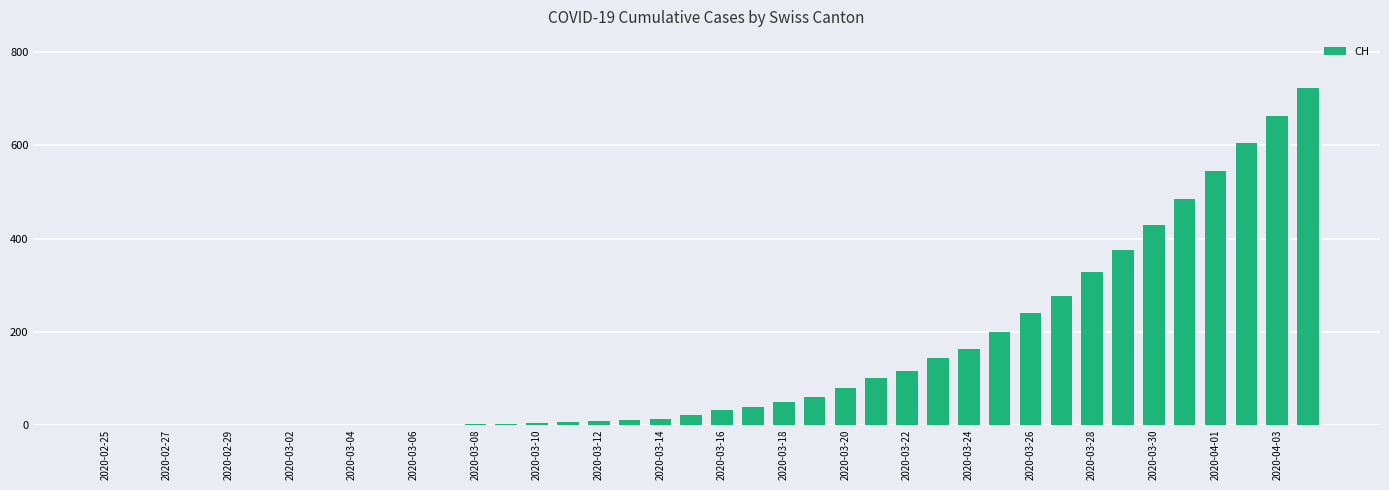

Reading left to right, what are all the values shown in this chart?

0	0	0	0	0	0	0	0	0	0	0	0	2	2	5	7	10	11	14	22	33	40	49	60	81	101	116	145	164	199	241	277	328	376	429	486	545	605	662	724